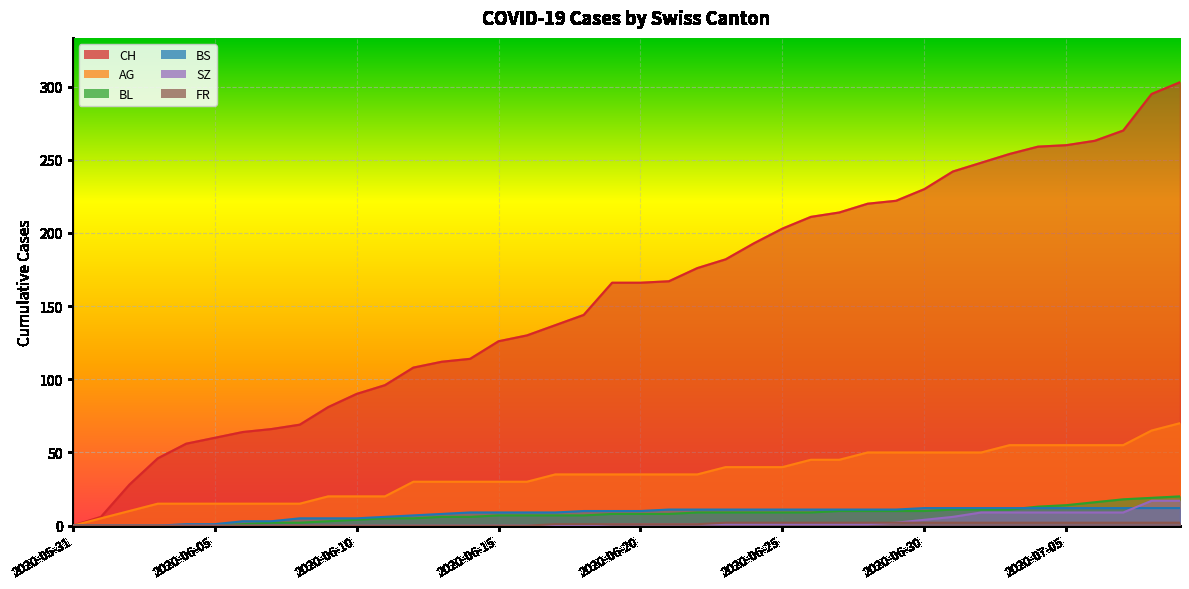

The FR series shows 2 at 2020-06-30. True or false?

True